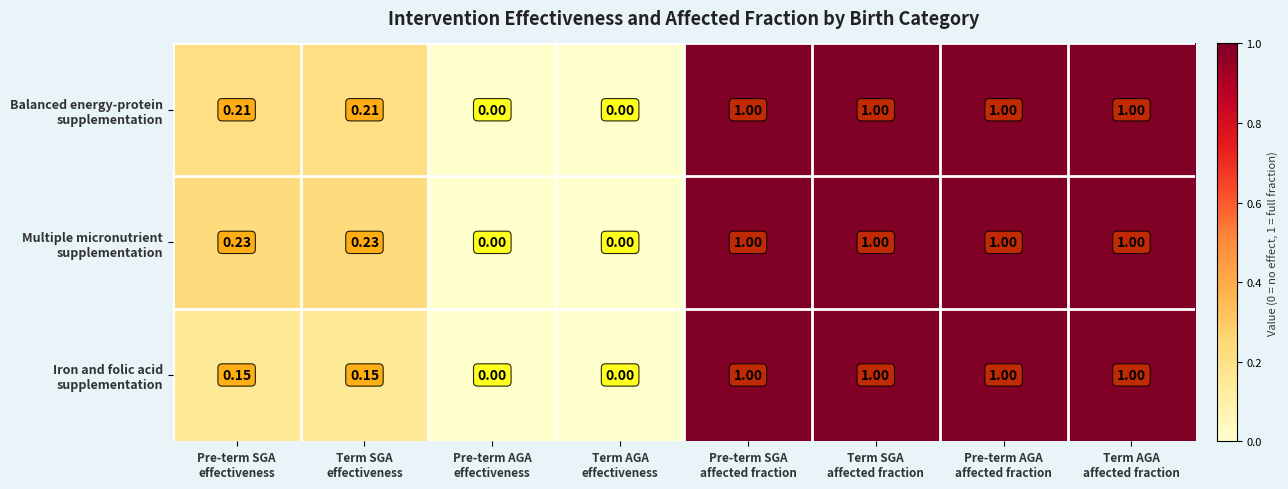

Rank the series by their average value, from lowest to highest.

Iron and folic acid supplementation, Balanced energy-protein supplementation, Multiple micronutrient supplementation